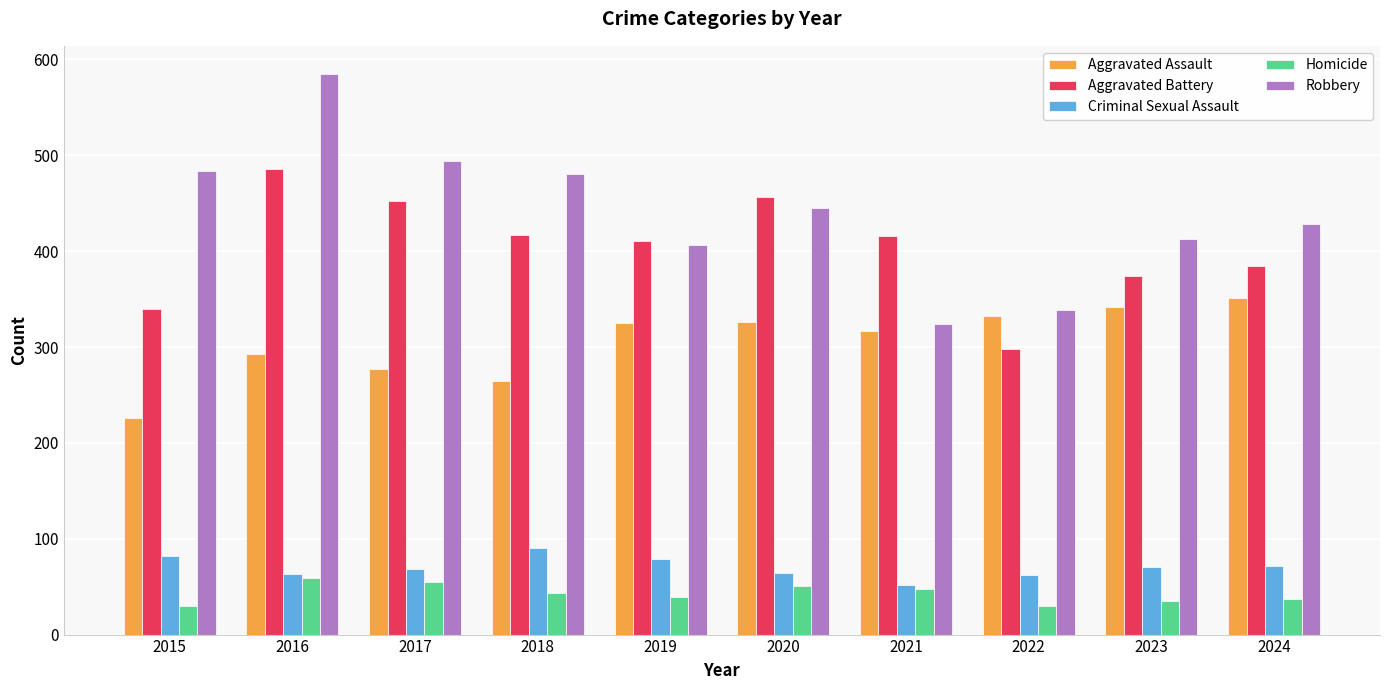

At which category is the sum across all series the highest?

2016